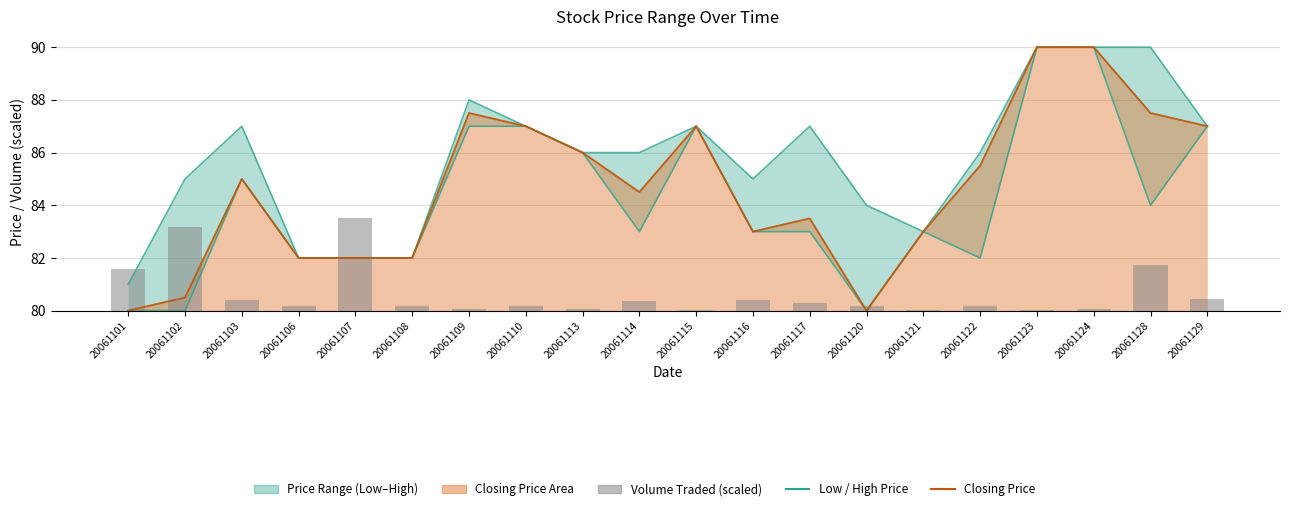

The value of Lowest Price of the Day at 20061110 is 21.0. True or false?

False